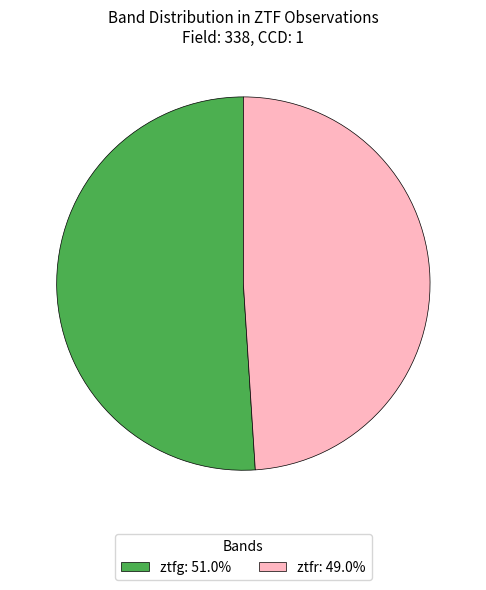

Is it true that ztfr is 49% of the pie?

True